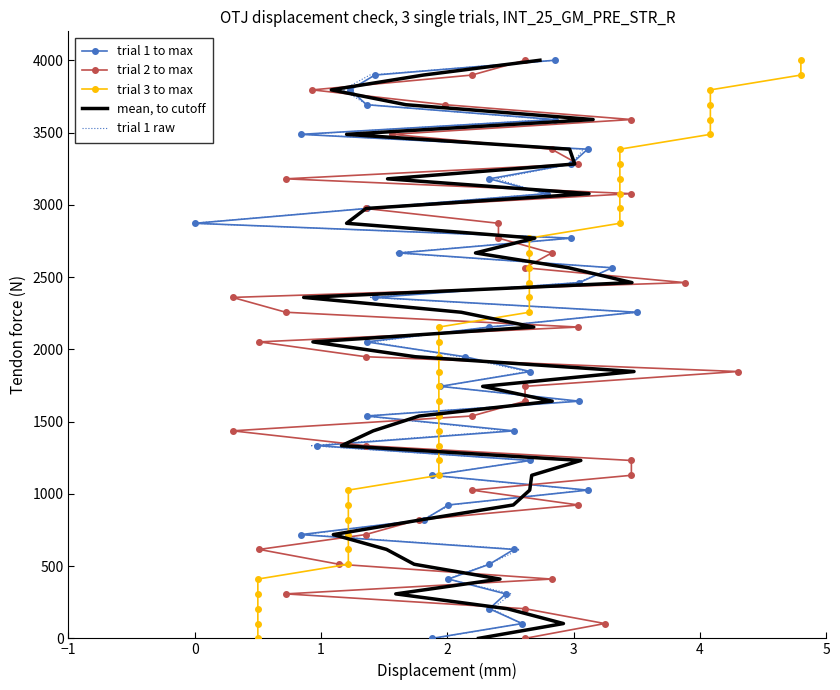

Is the value of trial 2 to max at 30 greater than the value of trial 3 to max at 37?

No